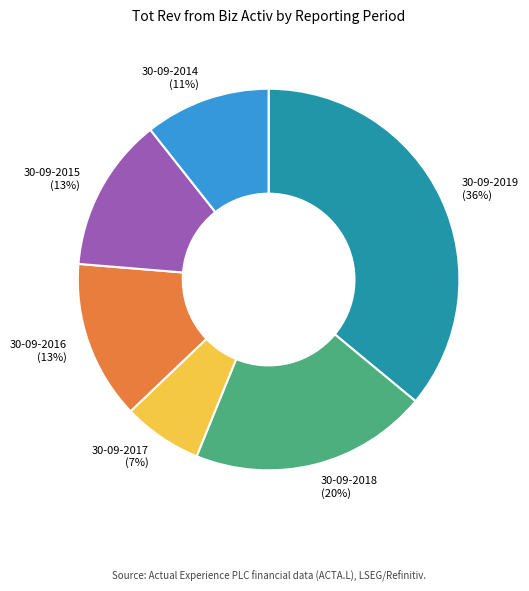

Between 30-09-2015 and 30-09-2014, which is larger?

30-09-2015